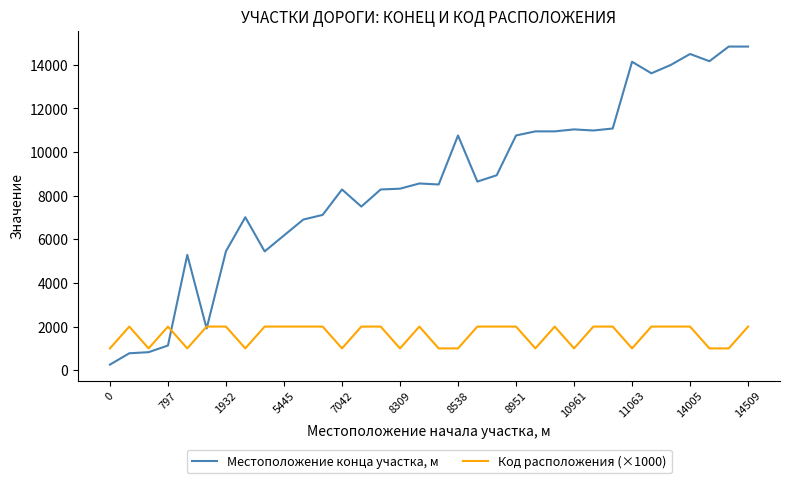

List the series in order of their peak value, lowest first.

Код расположения (×1000), Местоположение конца участка, м